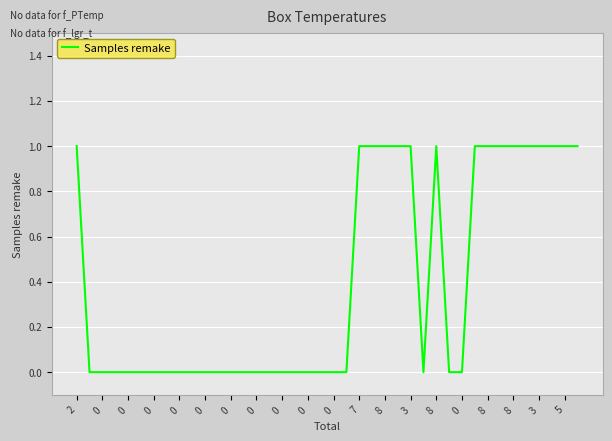

Does the chart have visible grid lines?

Yes